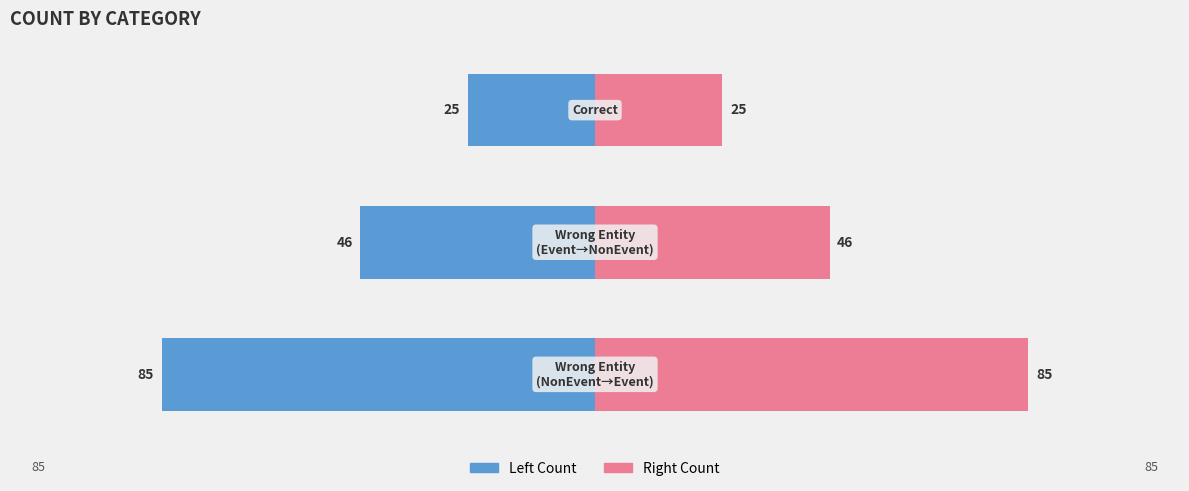

Which has a higher value, −100 or −150?

−100